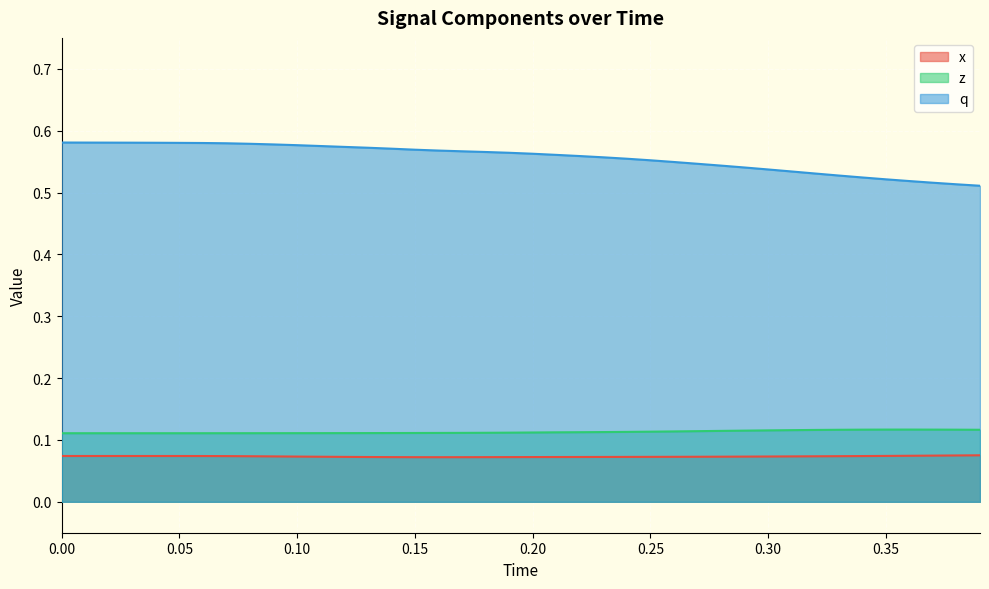

Which series has the largest total across all categories?

q